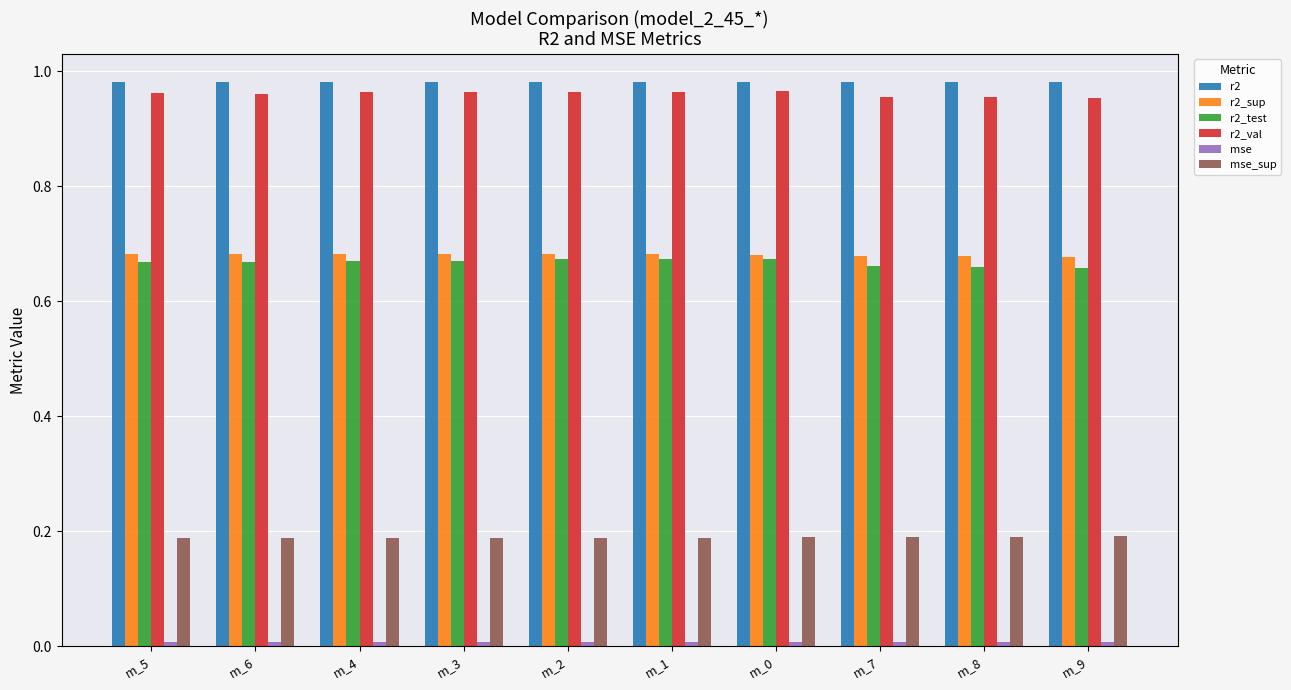

At how many categories does at least one series exceed 0?

10